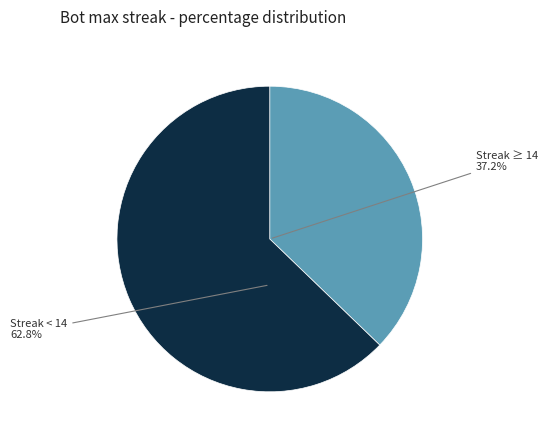

How many segments does this pie chart have?

2